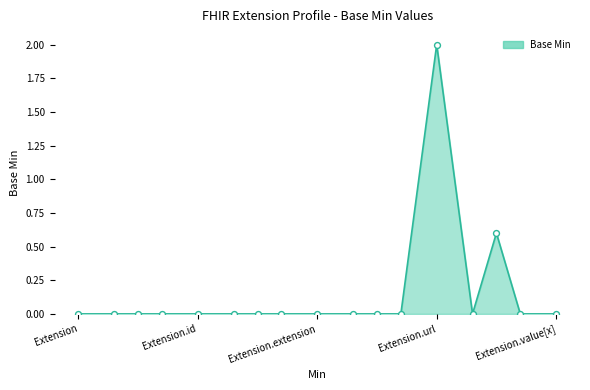

What is the difference between the maximum and minimum values?

2.0